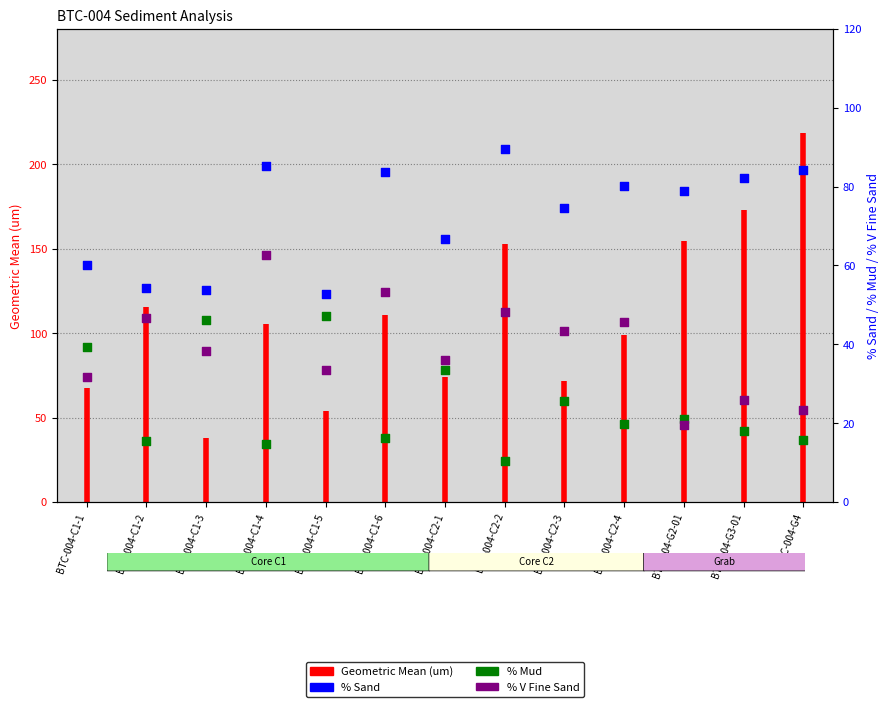

At how many categories does at least one series exceed 79?

6